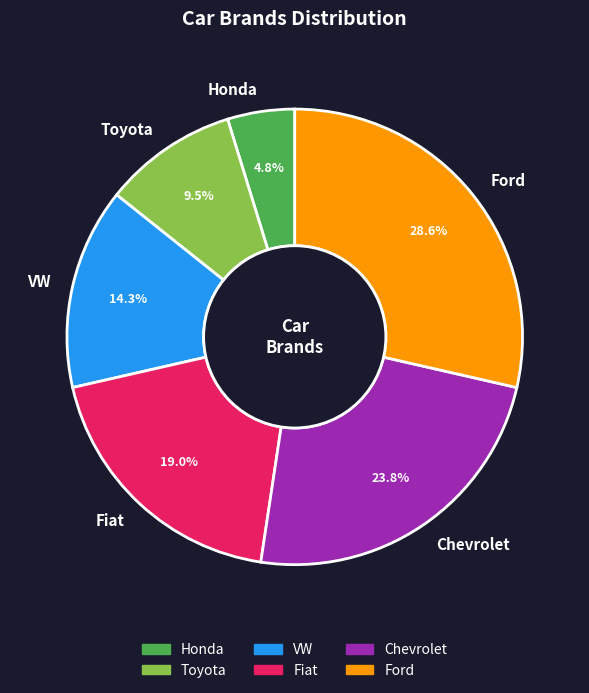

What percentage do Honda and Fiat together represent?

23.8%